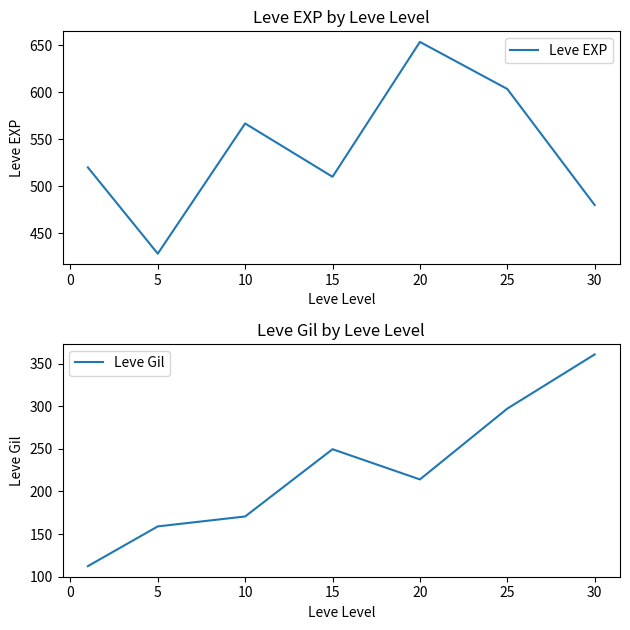

Is it true that Leve EXP equals 480.0 at 30?

True